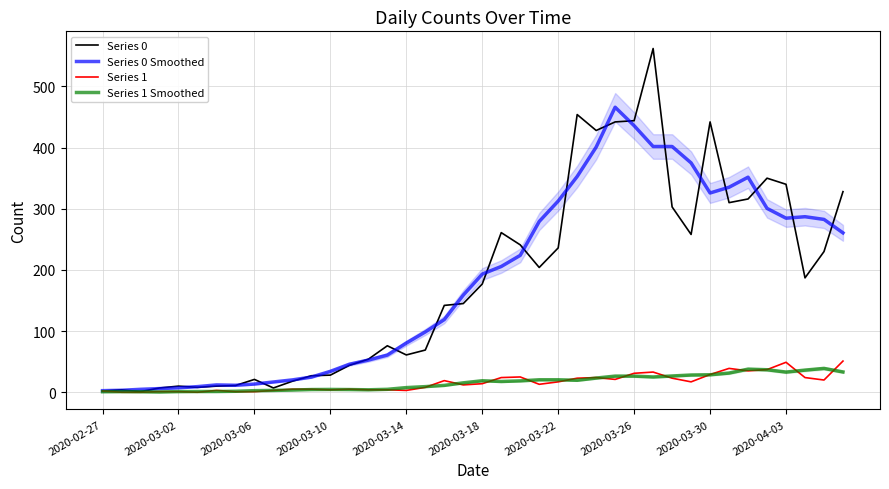

The Series 0 Smoothed series shows 22.5 at 14. True or false?

False